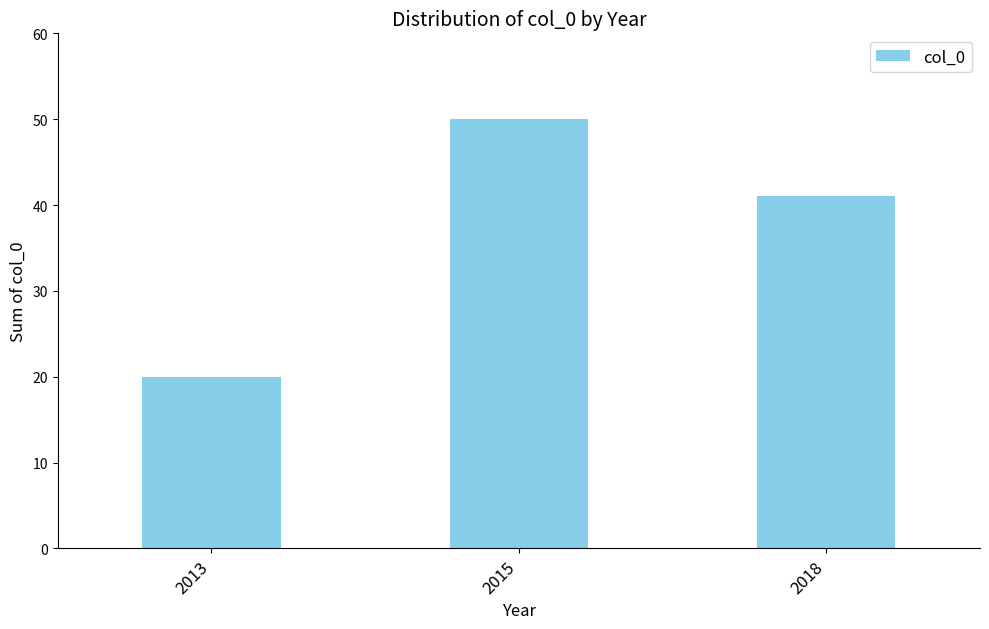

True or false: the data shows 20 at 2013.

True